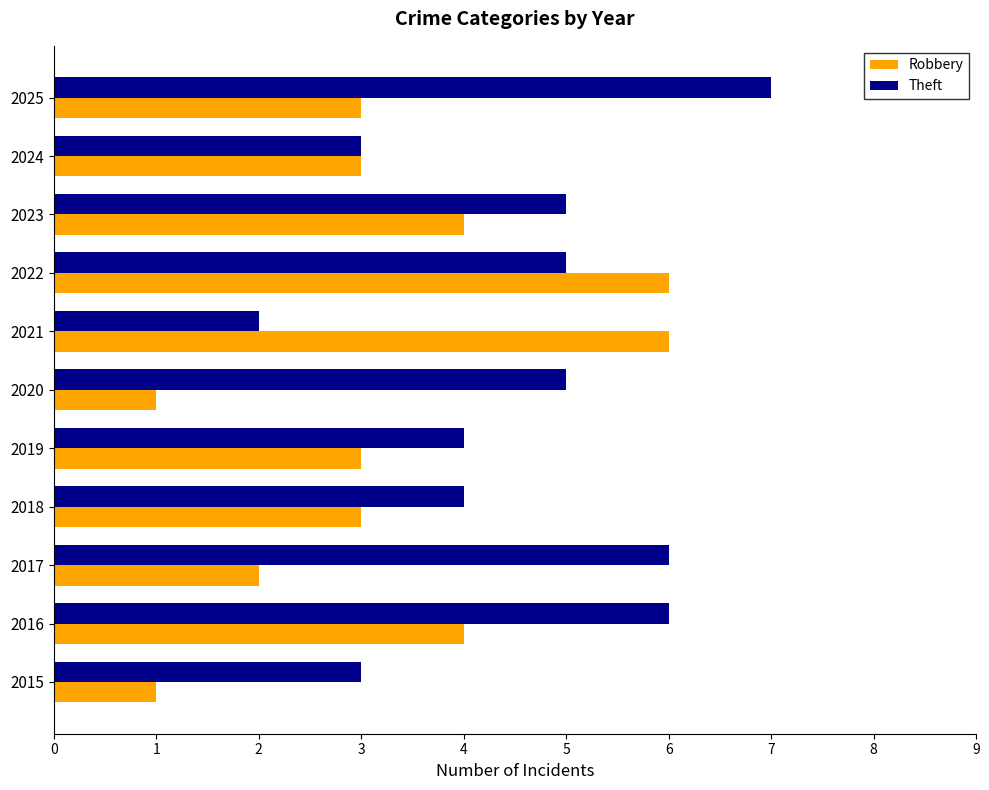

What is the minimum value shown in the chart?

1